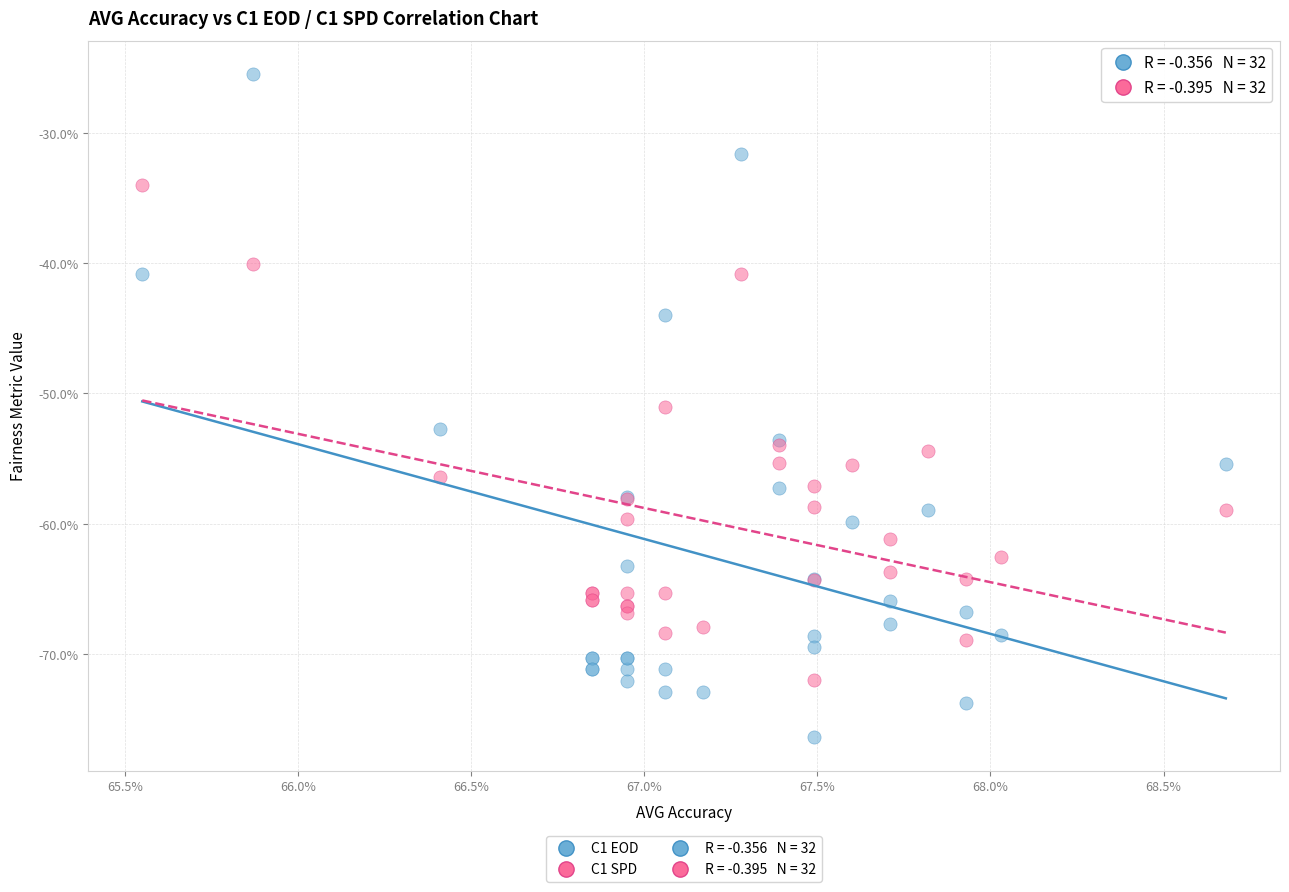

Which series reaches the maximum Y coordinate?

C1 EOD